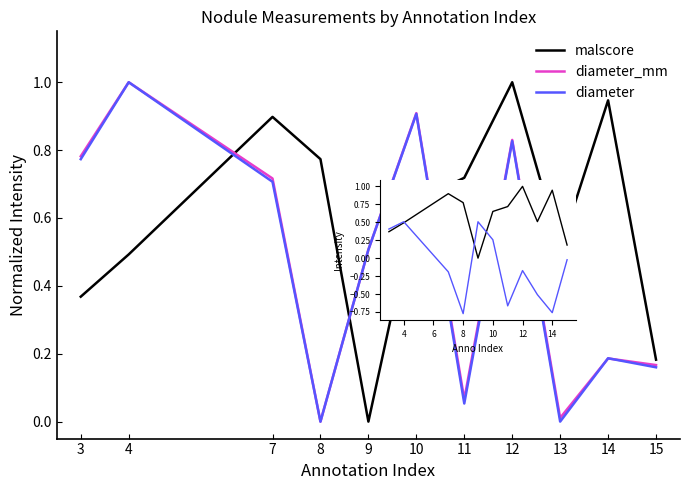

Rank the series by their average value, from lowest to highest.

diameter, diameter_mm, malscore